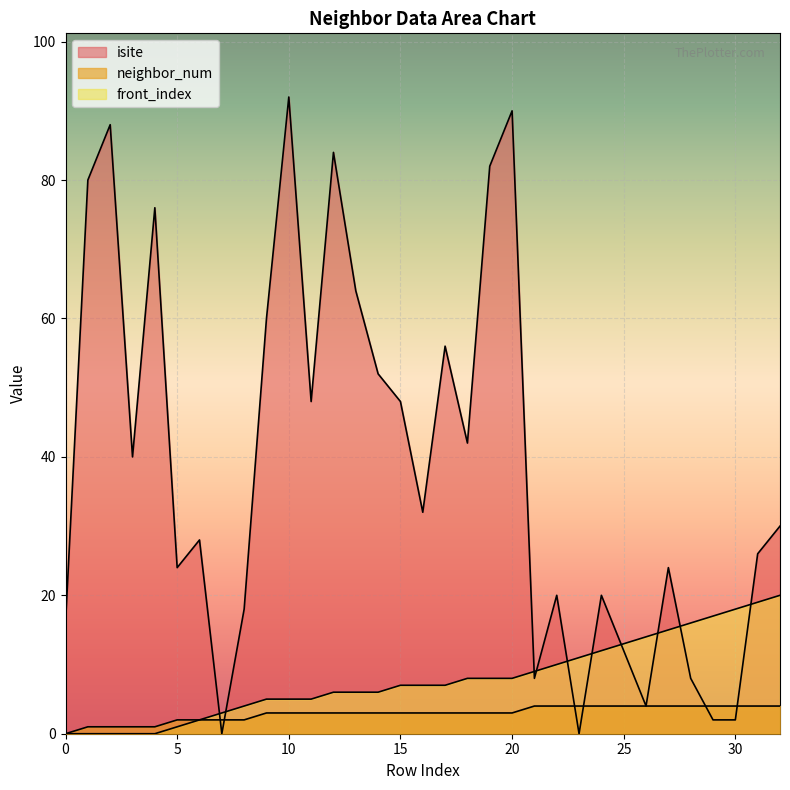

What is the total value across all series at 23?

15